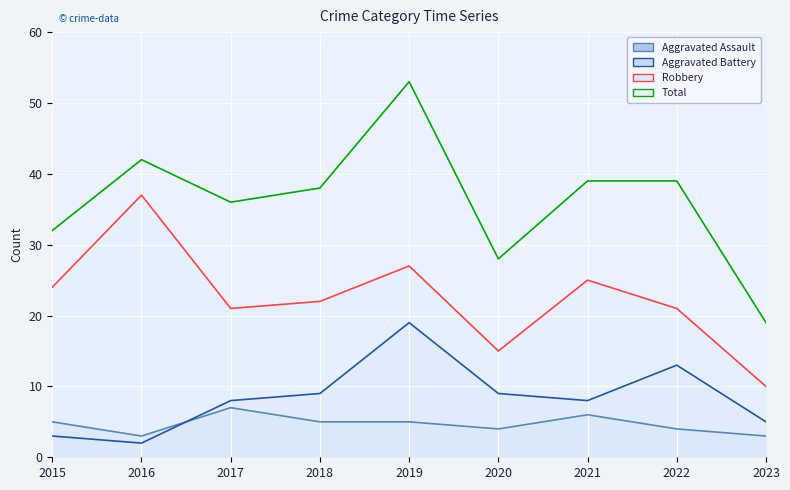

How many categories are shown in the chart?

9